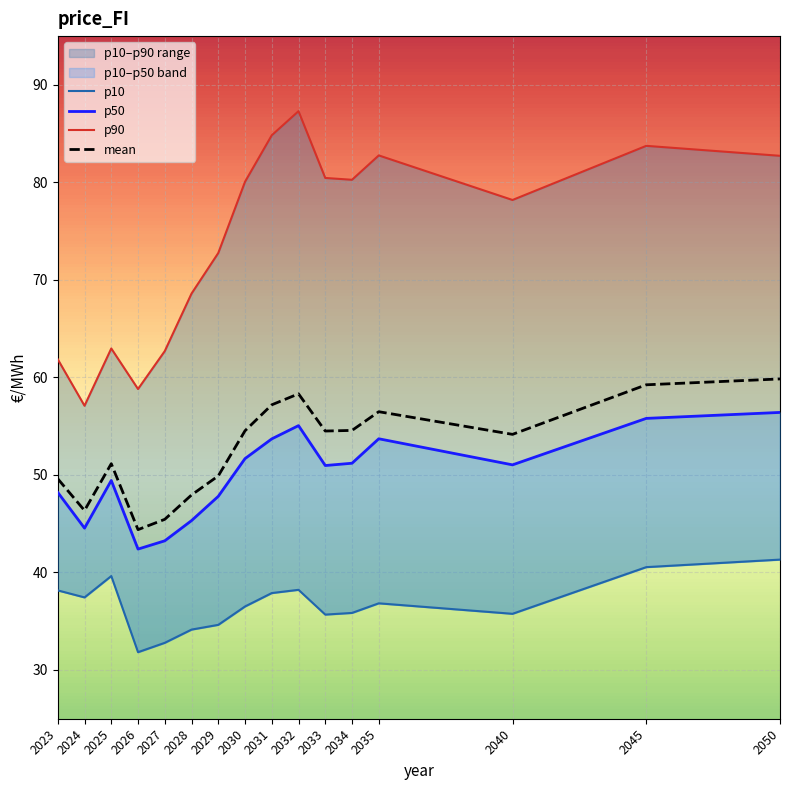

What is the total value across all series at 2031?

233.6